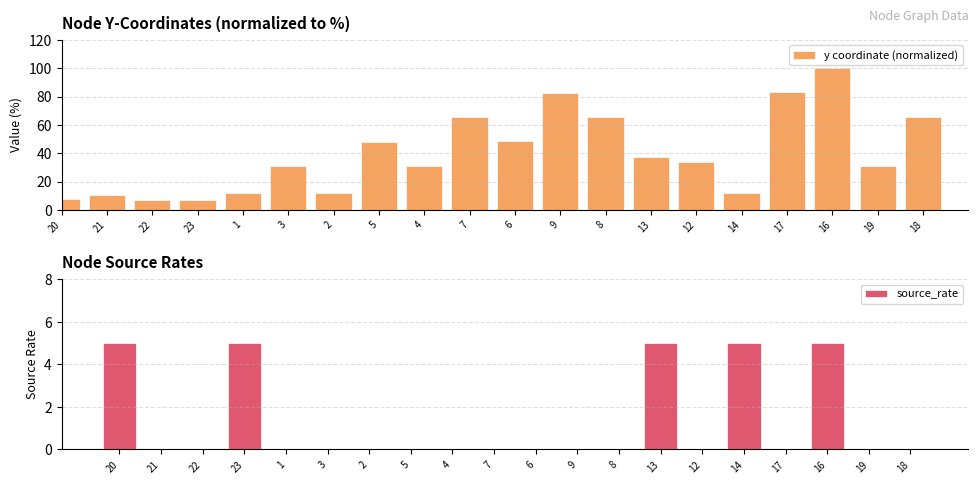

What are all the series names shown in the legend?

y coordinate (normalized), source_rate